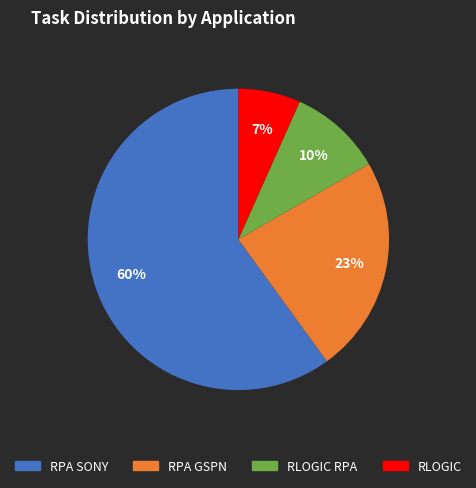

To the nearest percent, what is the average slice percentage?

25%